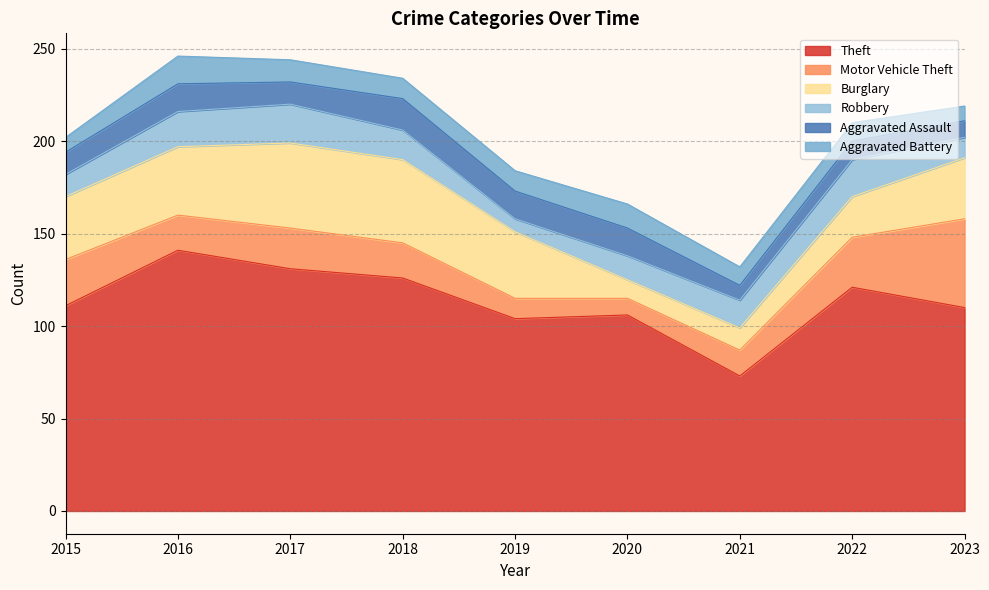

What are all the series names shown in the legend?

Theft, Motor Vehicle Theft, Burglary, Robbery, Aggravated Assault, Aggravated Battery